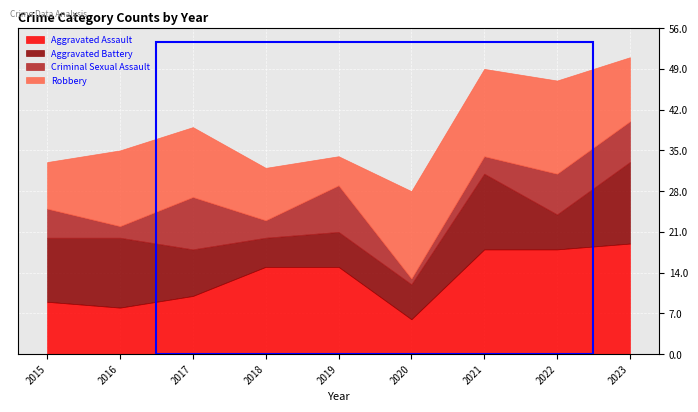

Is the value of Aggravated Battery at 2022 greater than the value of Criminal Sexual Assault at 2018?

Yes